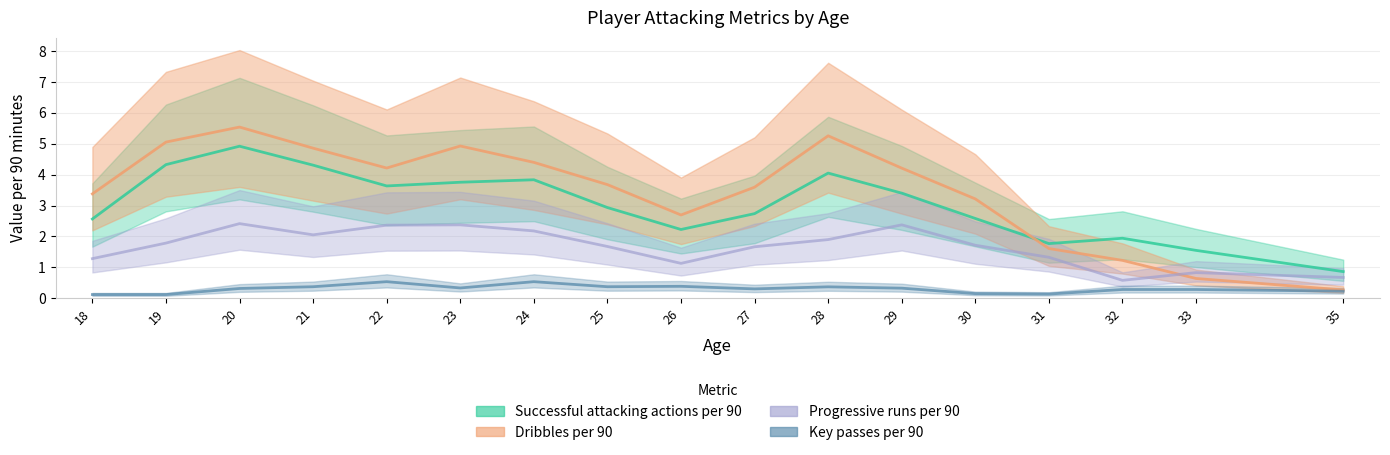

At which category does Progressive runs per 90 reach its first local valley?

21